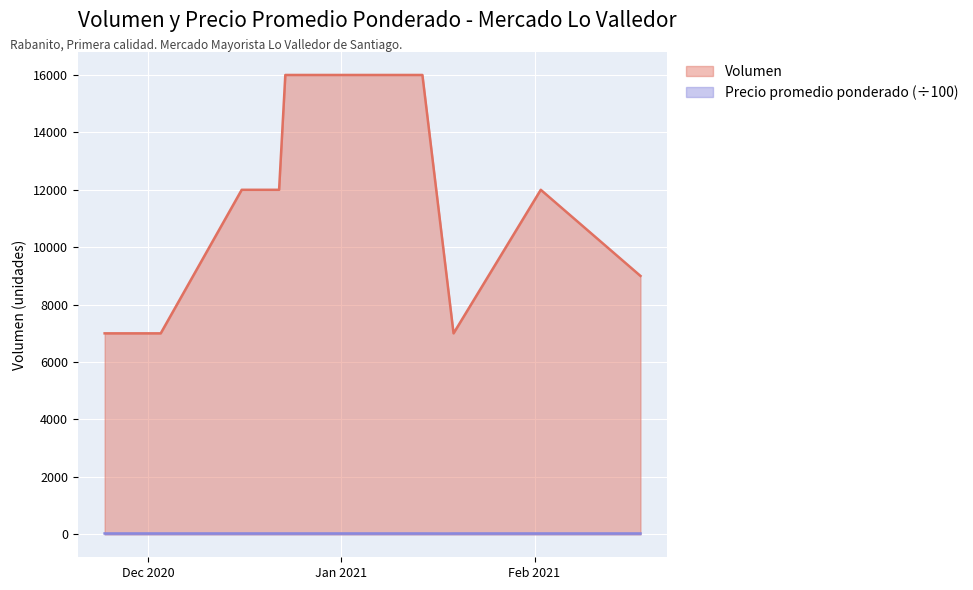

At which category does the chart reach its peak across all series?

2020-12-23